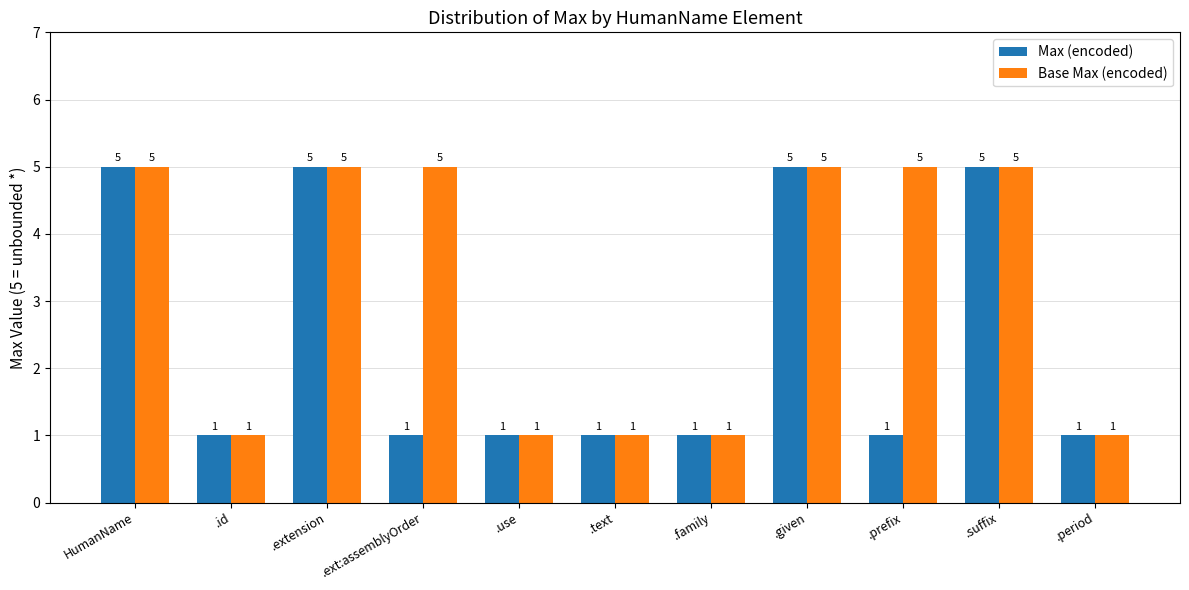

Rank the series at .prefix from lowest to highest value.

Max (encoded), Base Max (encoded)